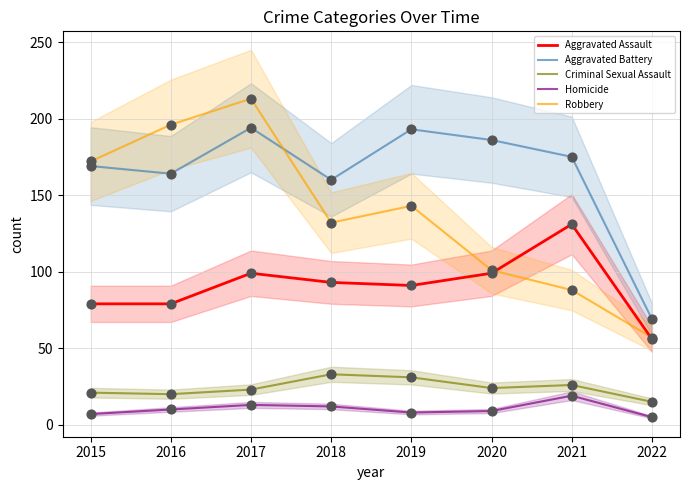

Which series has the largest total across all categories?

Aggravated Battery